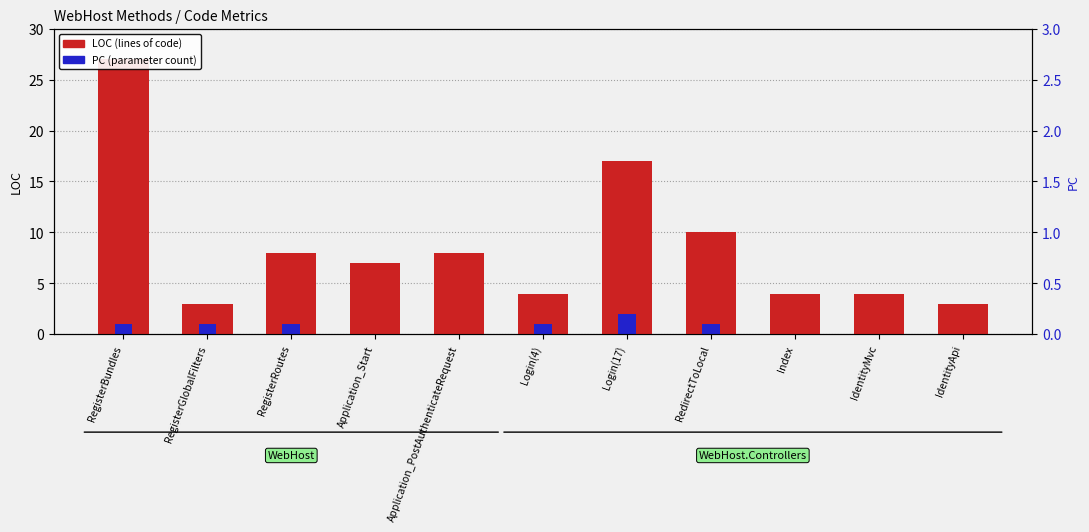

Count the PC (parameter count) values in the range 0 to 1.

10